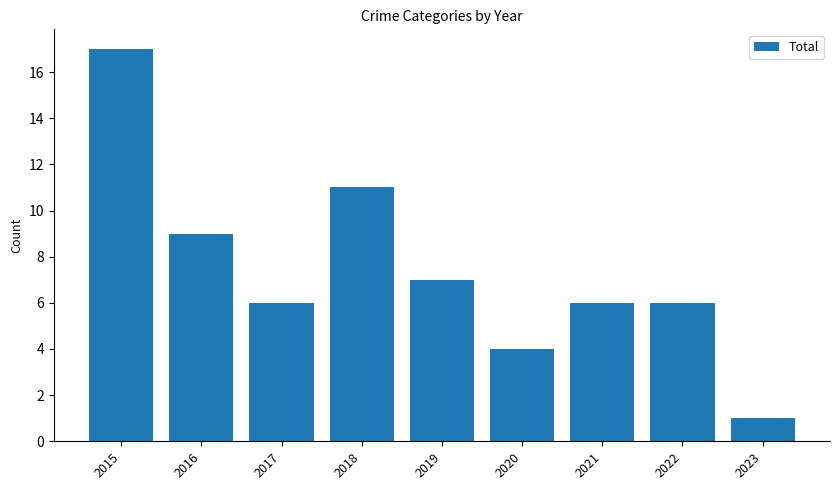

What is the change in value from 2016 to 2022?

-3